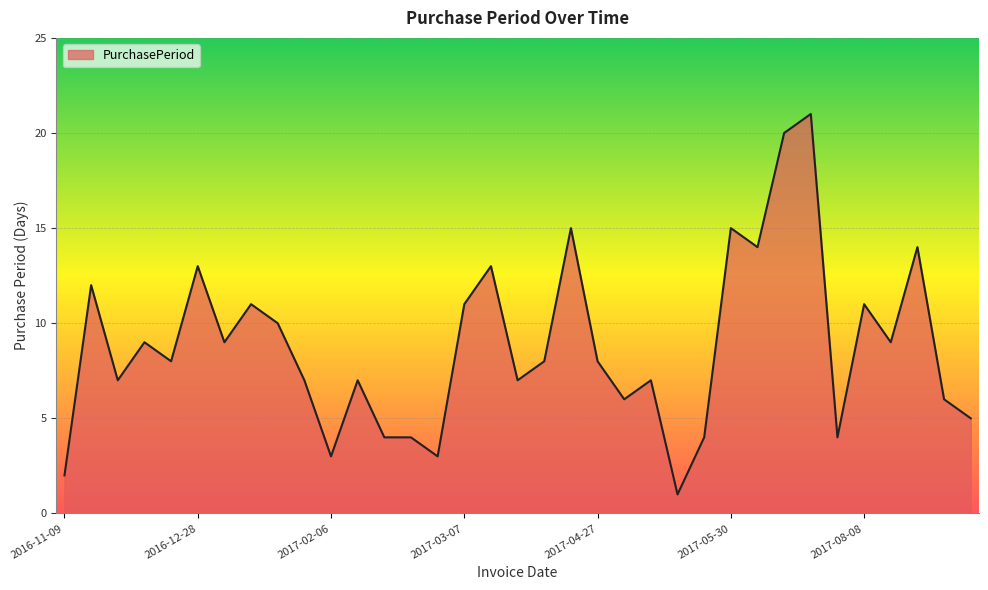

What is the difference between the maximum and minimum values?

20